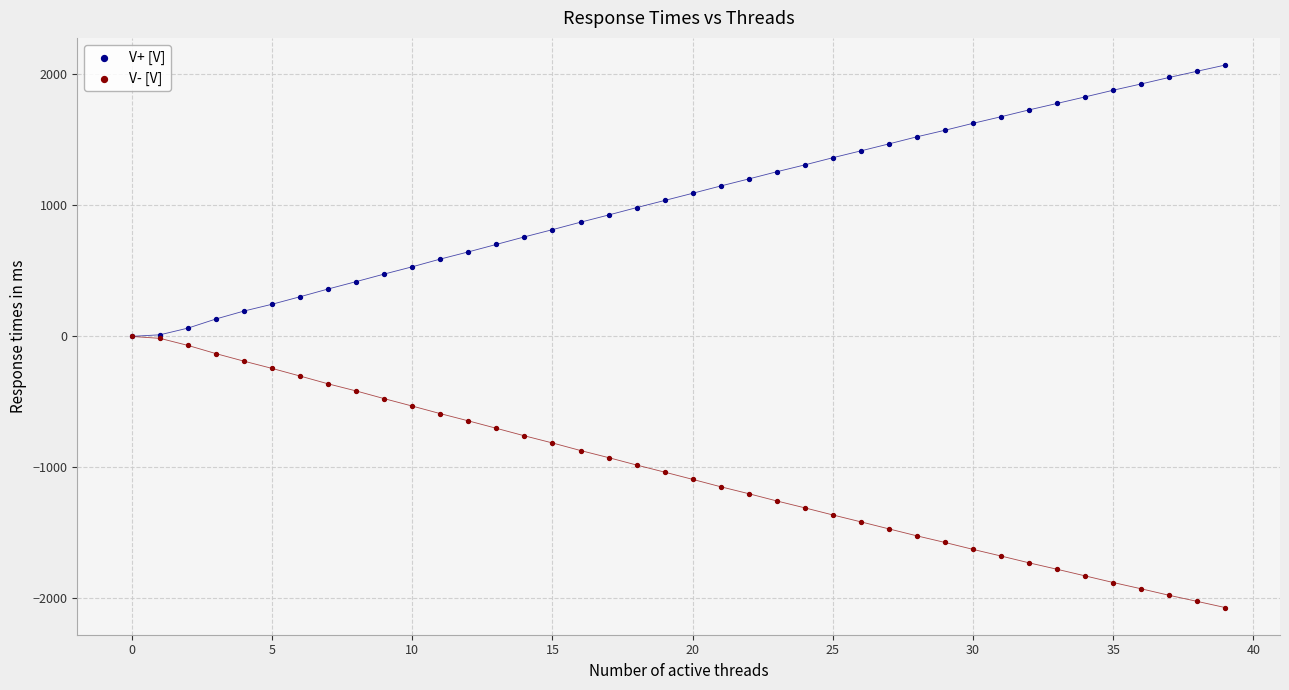

What are all the series names shown in the legend?

V+ [V], V- [V]